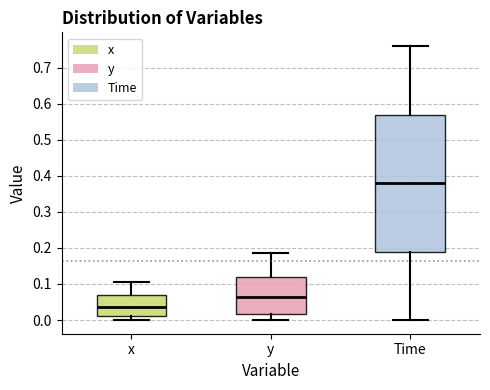

Which box is the tallest, from its lower edge to its upper edge?

Time